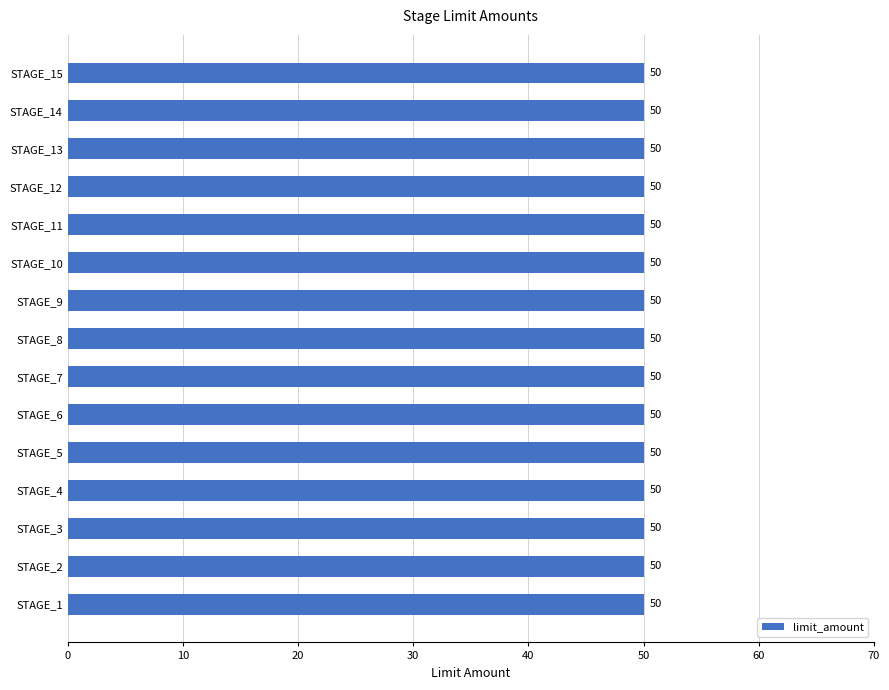

True or false: second_limit has a value of 2 at STAGE_5.

False